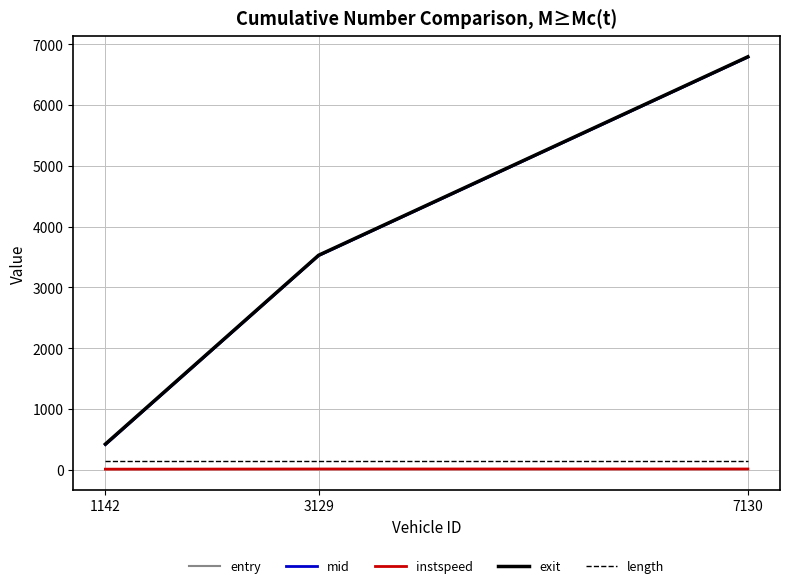

Does the chart display data point markers on the line(s)?

No